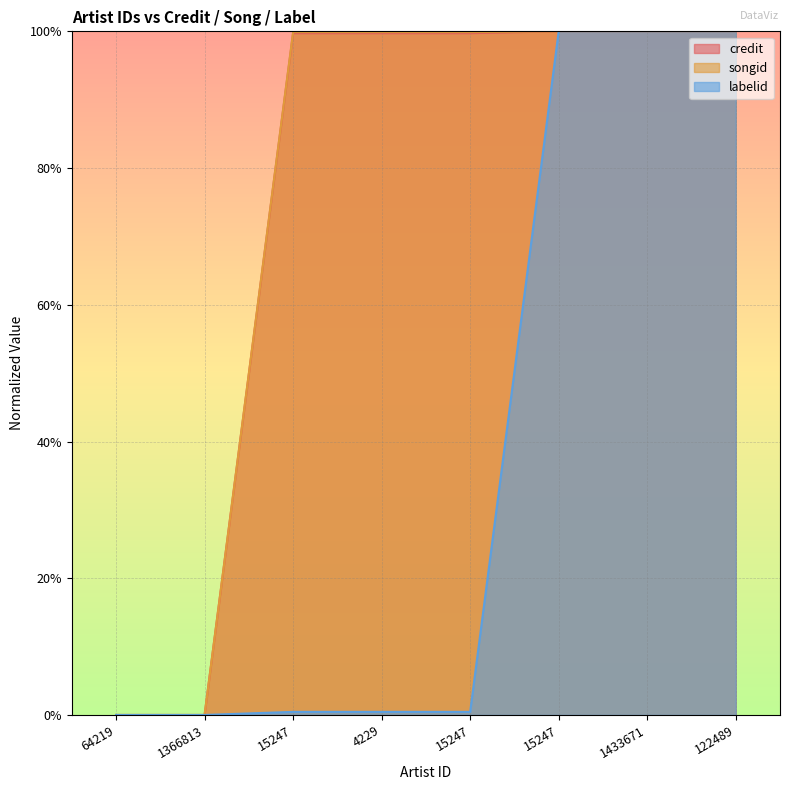

What is the difference between the maximum and minimum values in the labelid series?

1.0